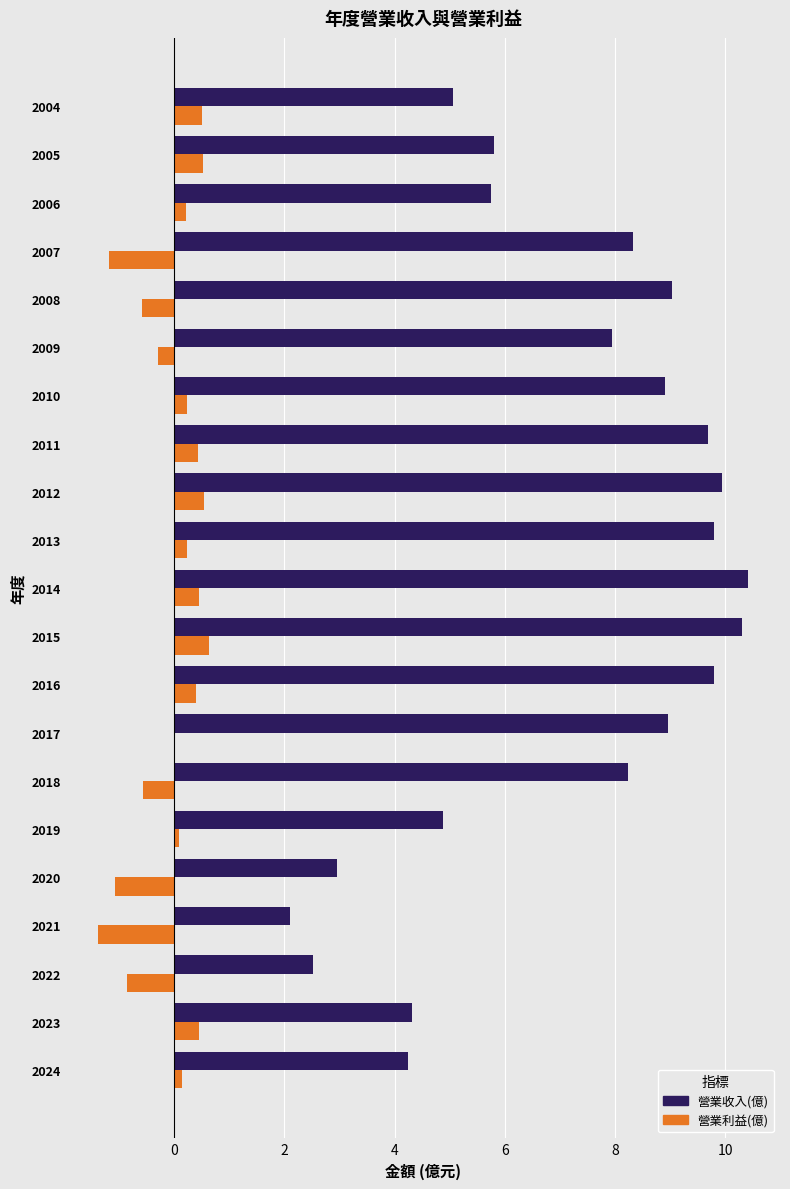

How many series are shown in this chart?

2